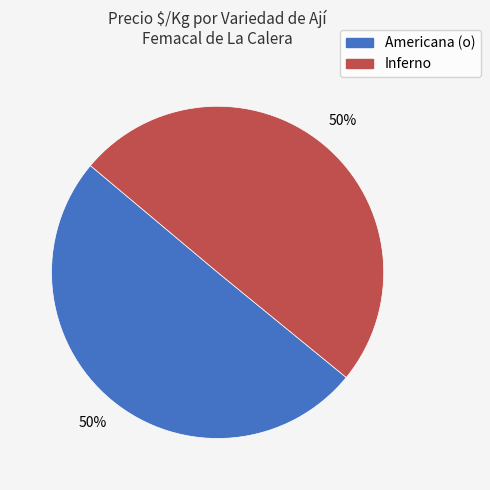

To the nearest percent, what portion does Americana (o) represent?

50%